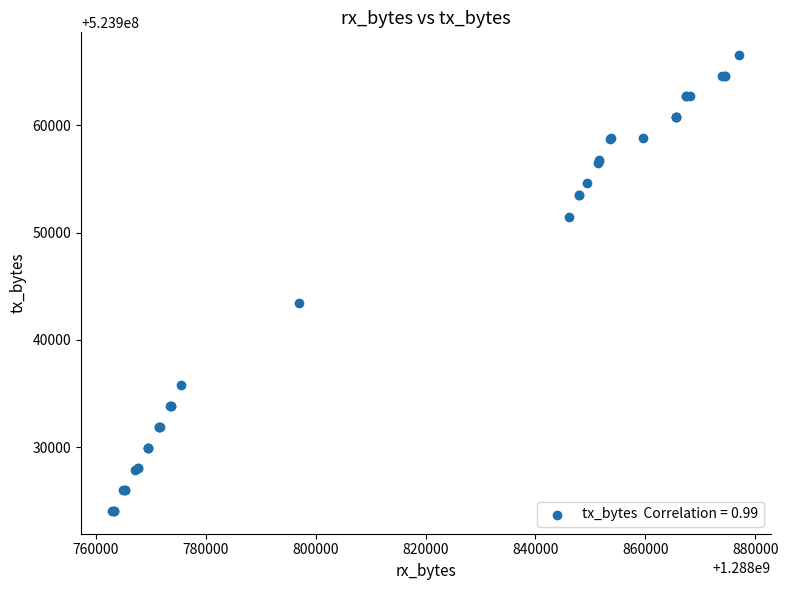

What Y value in the scatter plot is closest to 523945299?

523943438